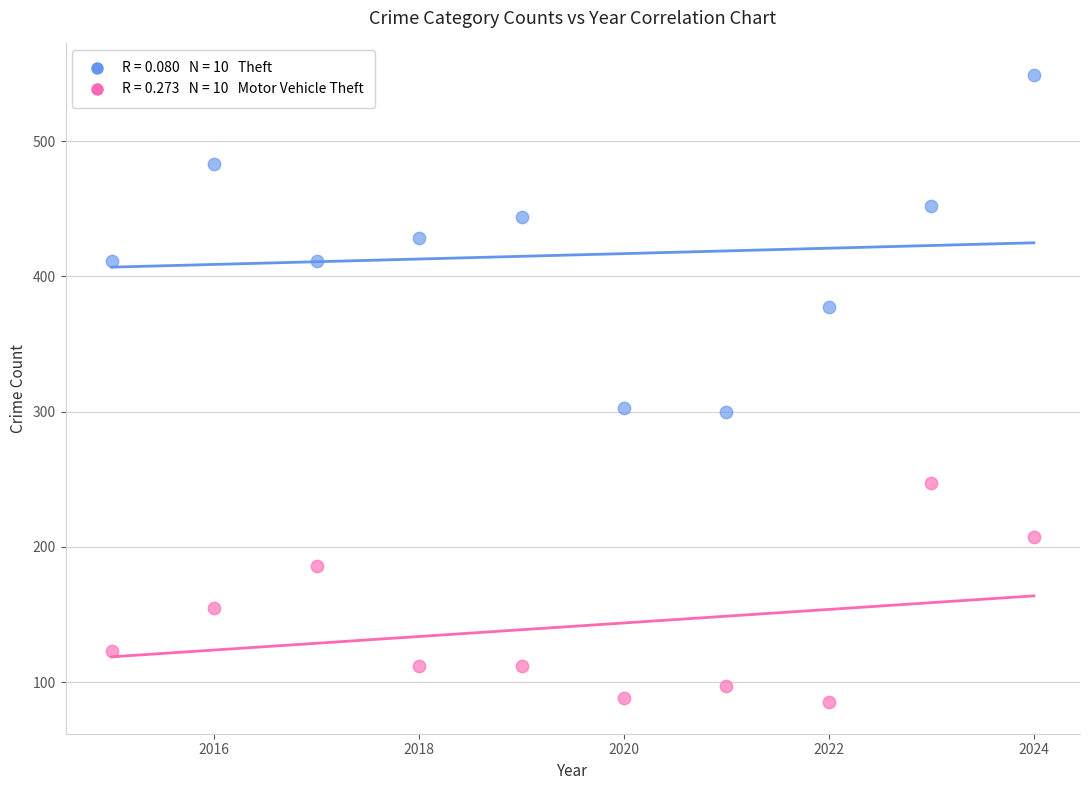

Across all data points, what is the range of X values (max minus min)?

9